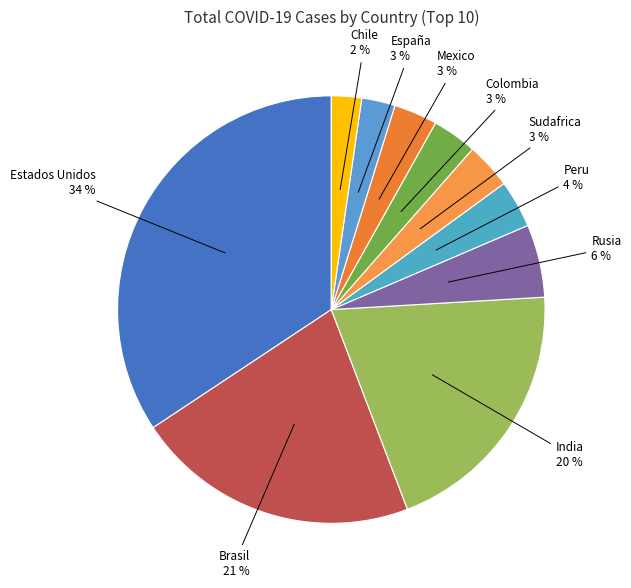

What is the largest slice in the pie chart?

Estados Unidos